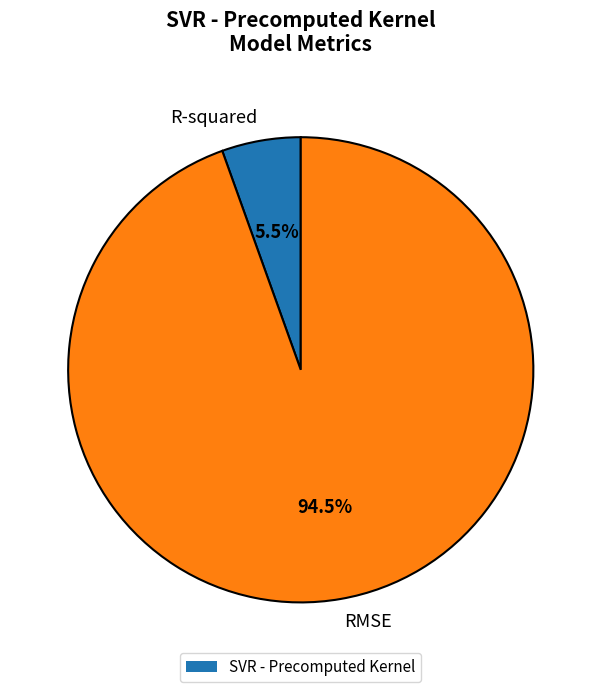

How many segments does this pie chart have?

2